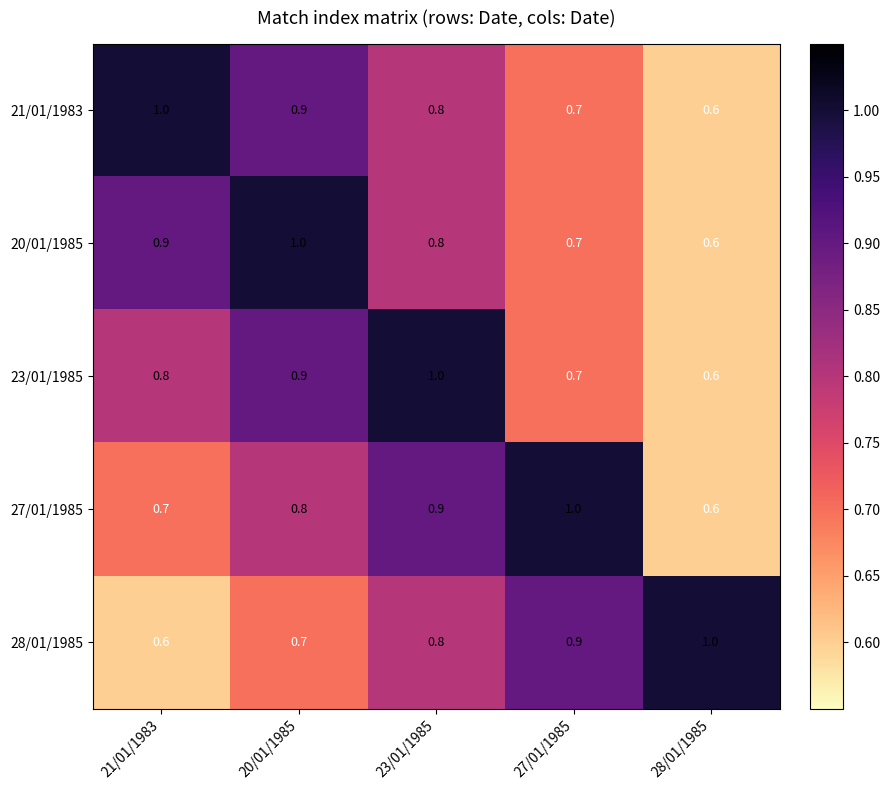

What is the total value across all series at 28/01/1985?

3.4